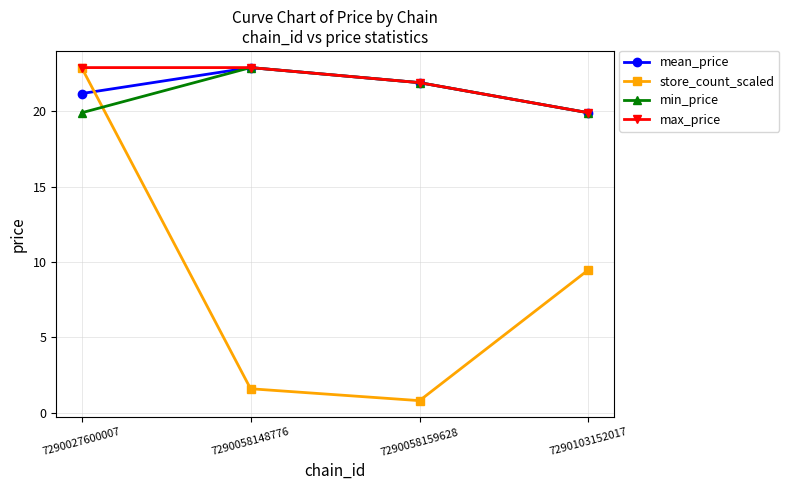

What is the spread (max minus min) of values at 7290103152017?

10.4